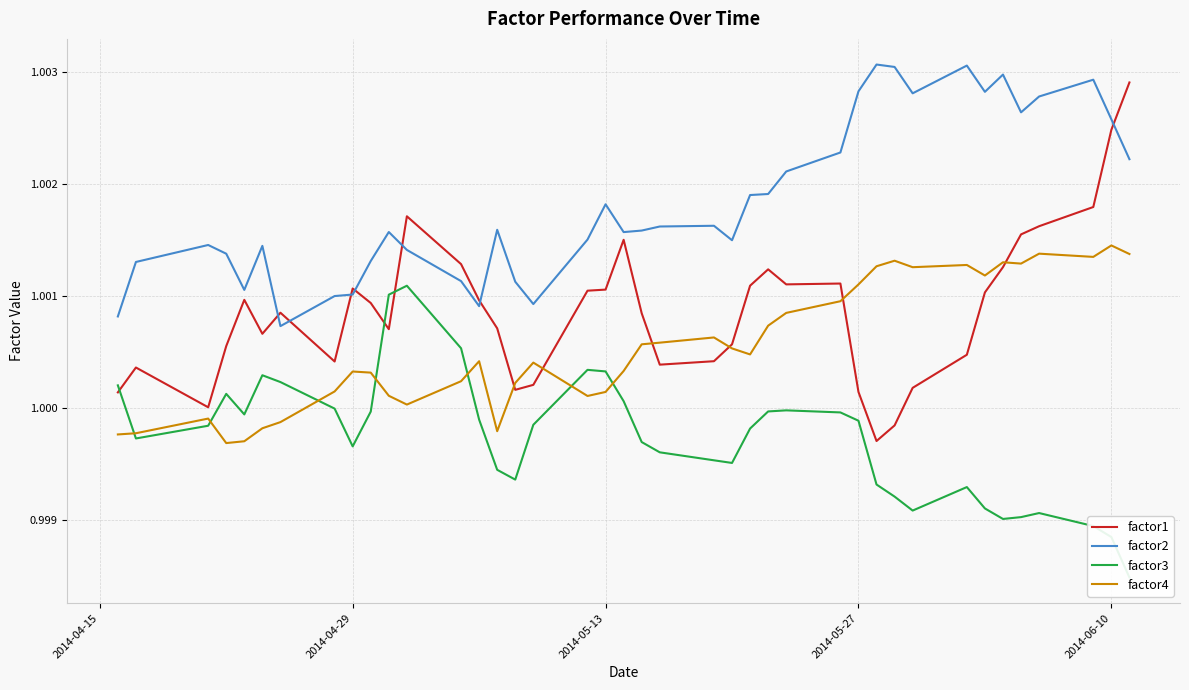

True or false: factor4 and factor2 cross at least once.

False